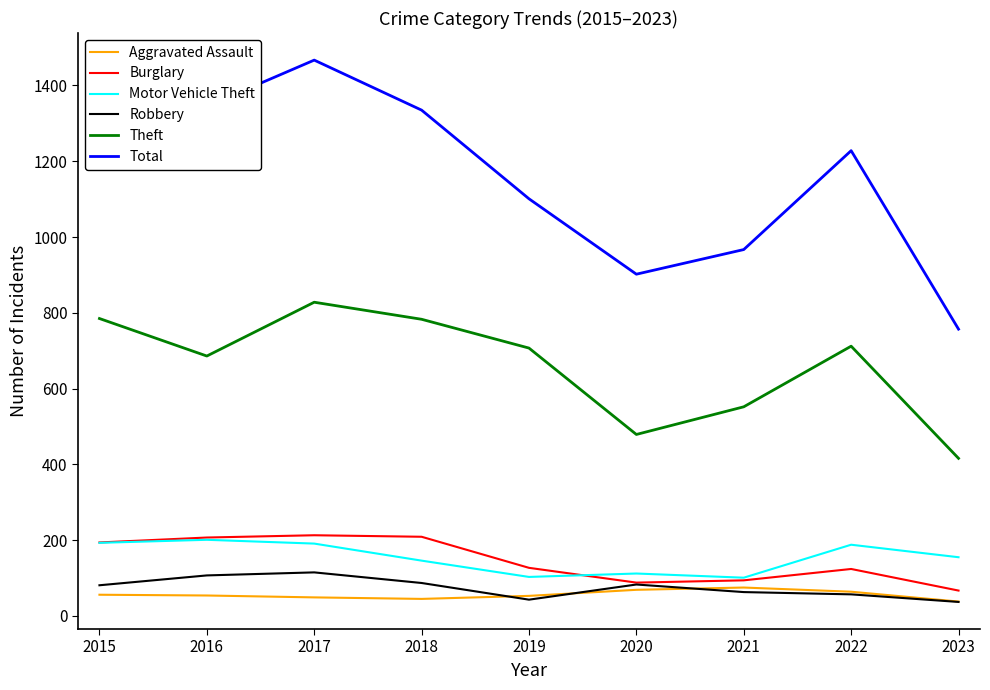

What is the difference between the highest and lowest values at 2020?

833